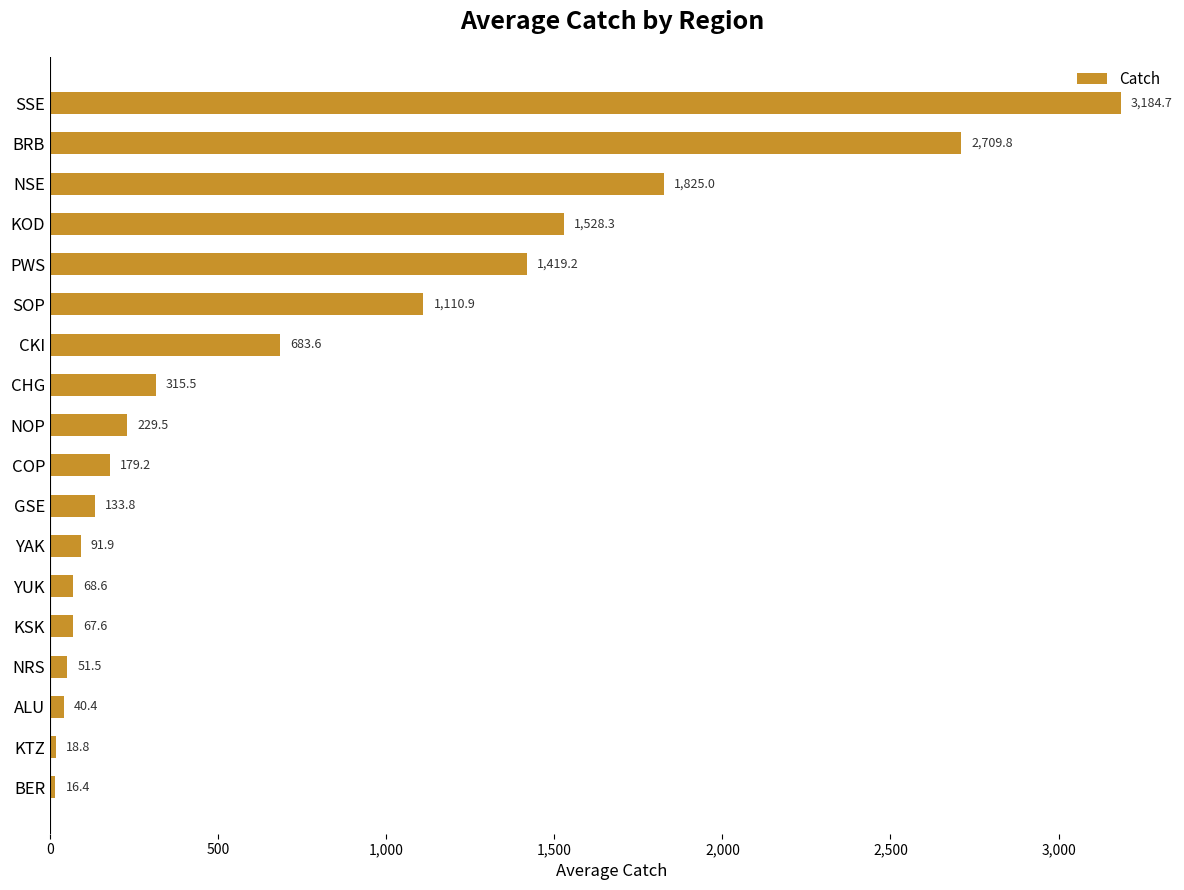

The chart shows a value of 569.7 at KOD. True or false?

False